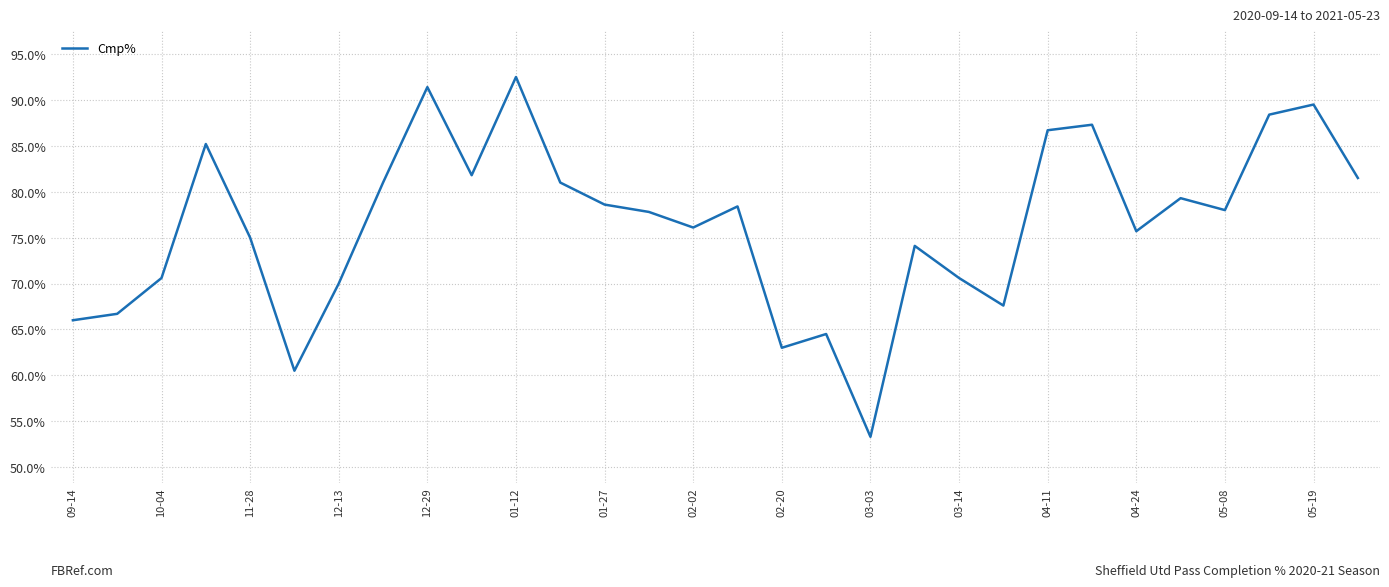

How many lines are shown in the chart?

1